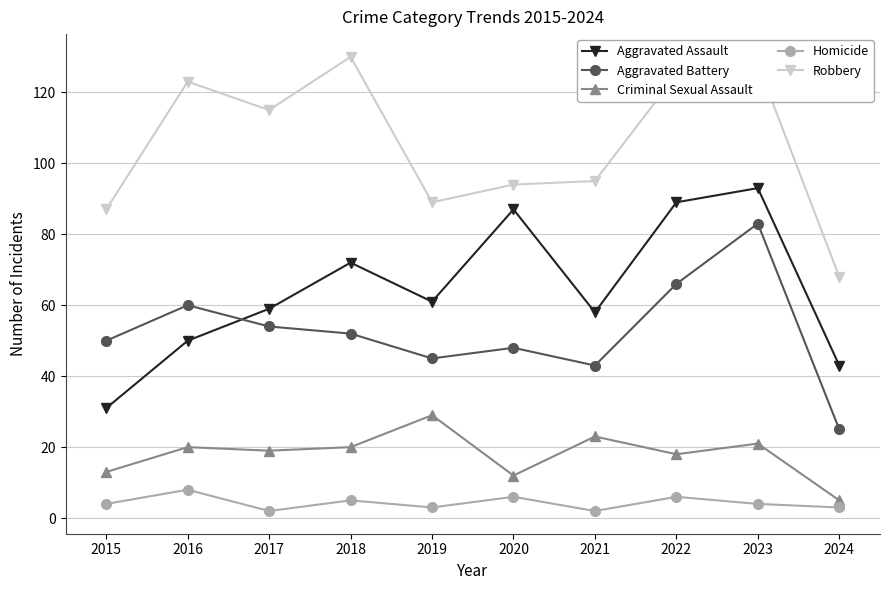

What is the difference between the maximum and minimum values in the Homicide series?

6